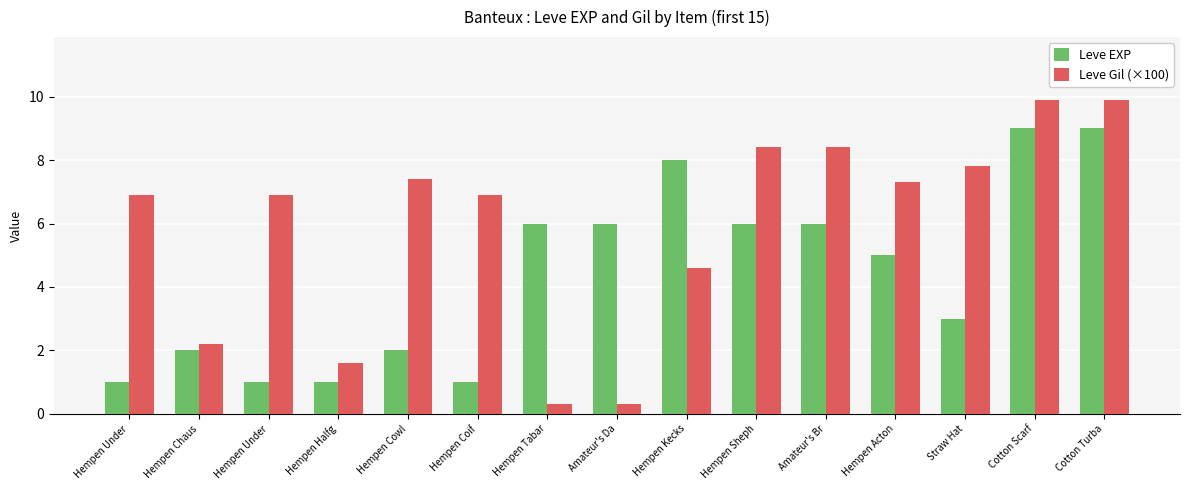

Between Hempen Kecks and Straw Hat, which series saw the biggest shift?

Leve EXP